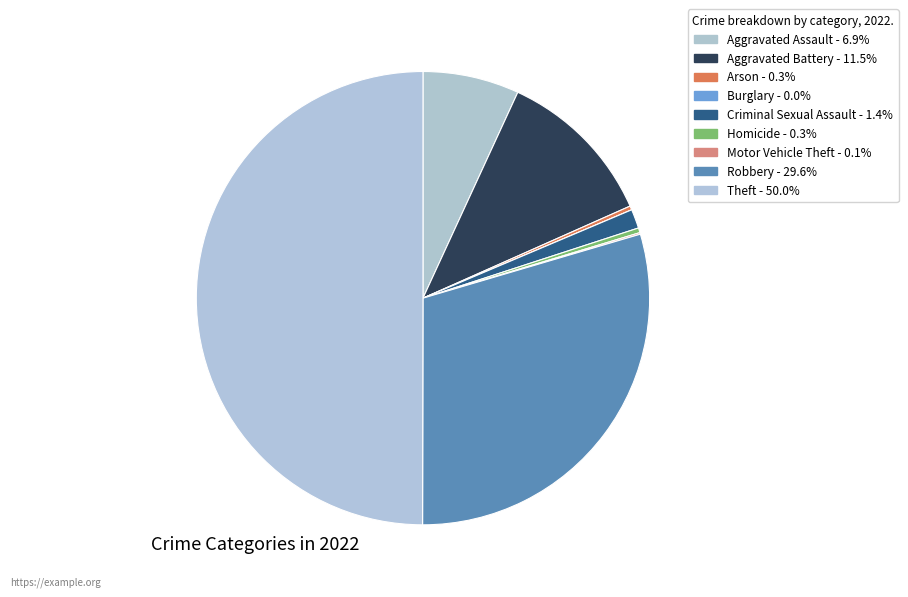

To the nearest percent, what is the difference between the Criminal Sexual Assault and Motor Vehicle Theft slice percentages?

1%